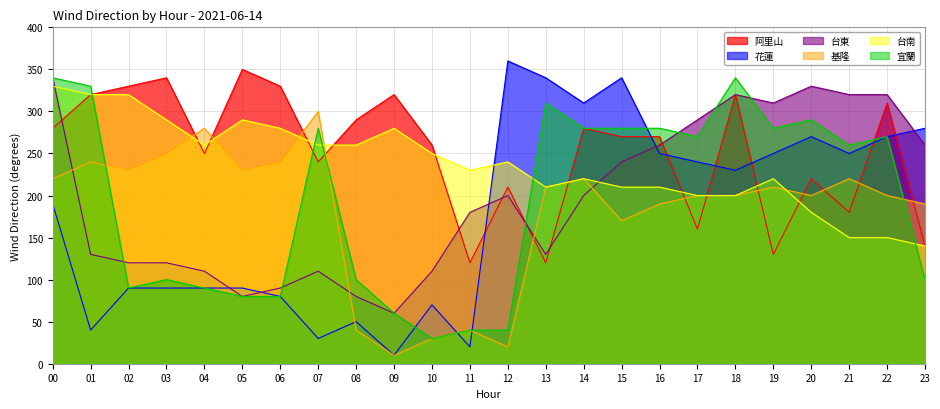

At which label does 阿里山 reach its peak?

05